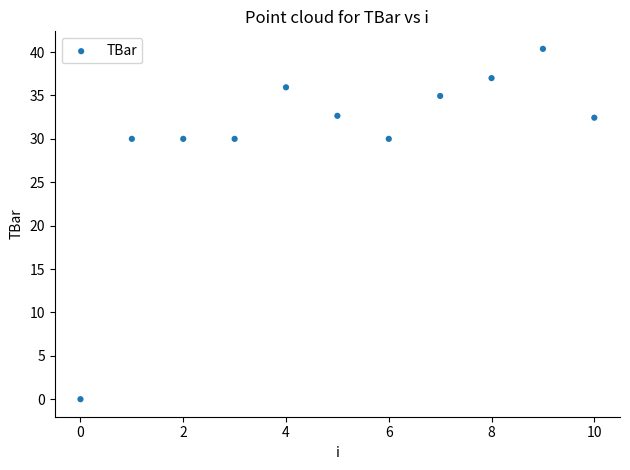

What is the range of Y values (max minus min)?

40.4